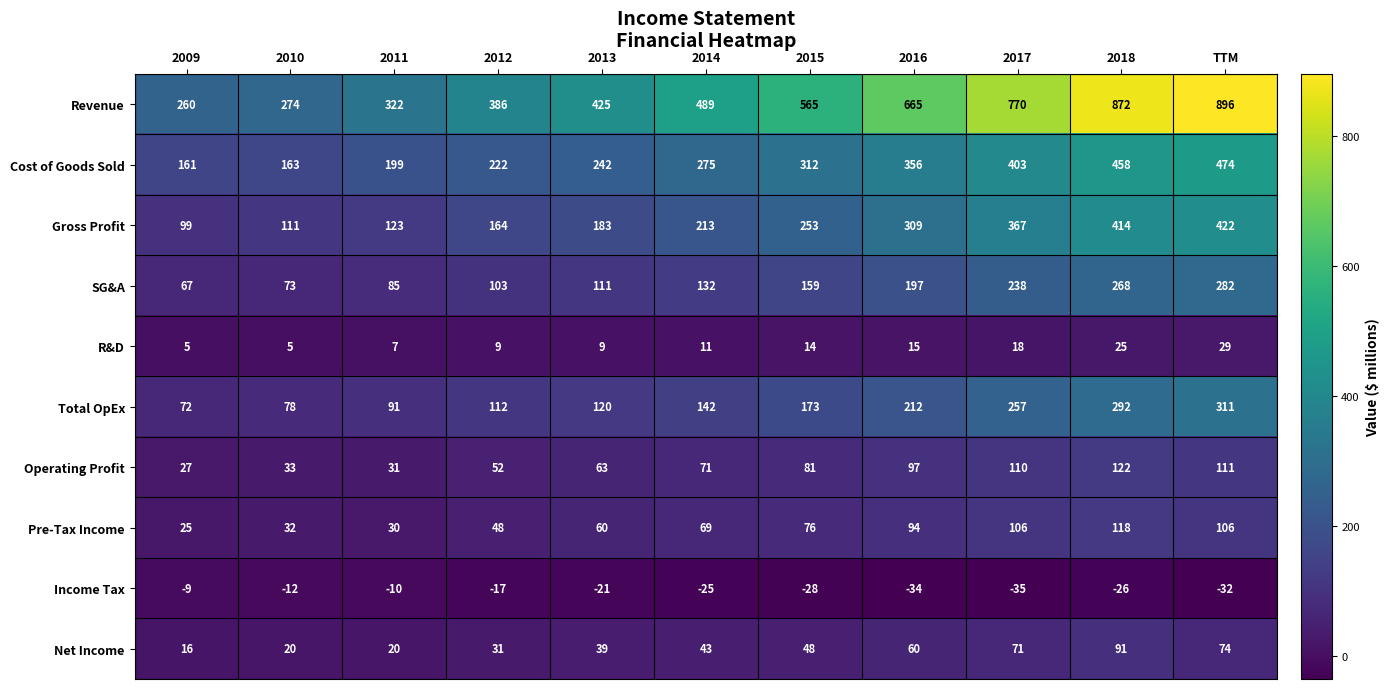

At how many categories does at least one series exceed 537?

5